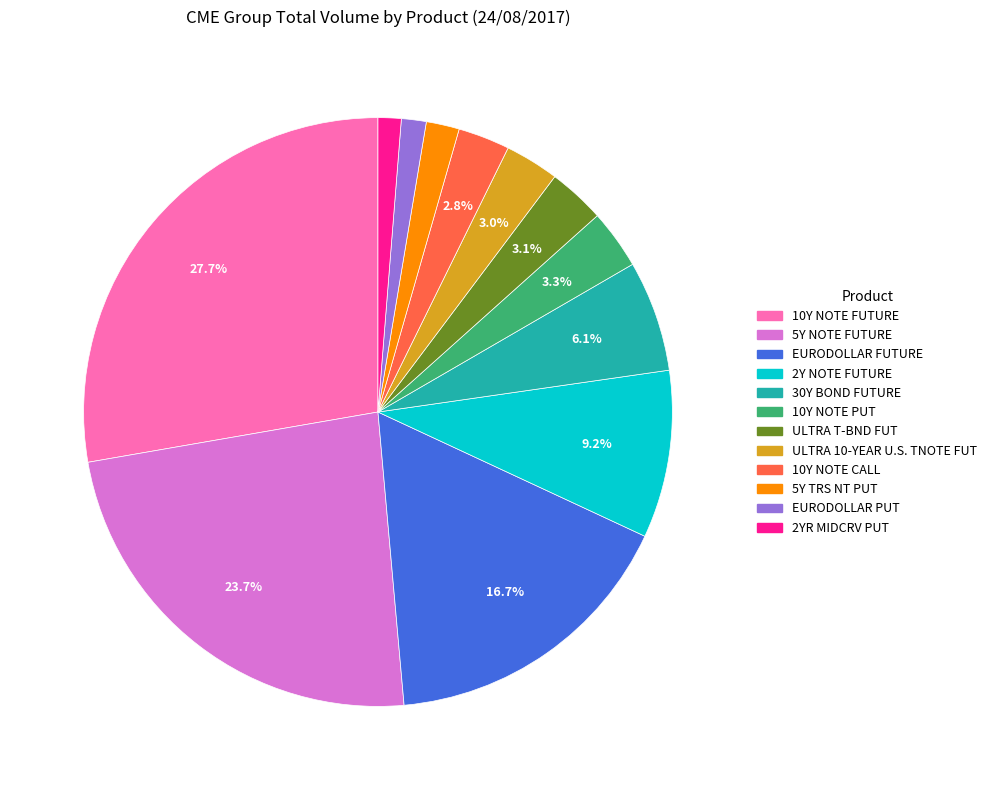

What portion of the pie excludes 2Y NOTE FUTURE?

90.8%